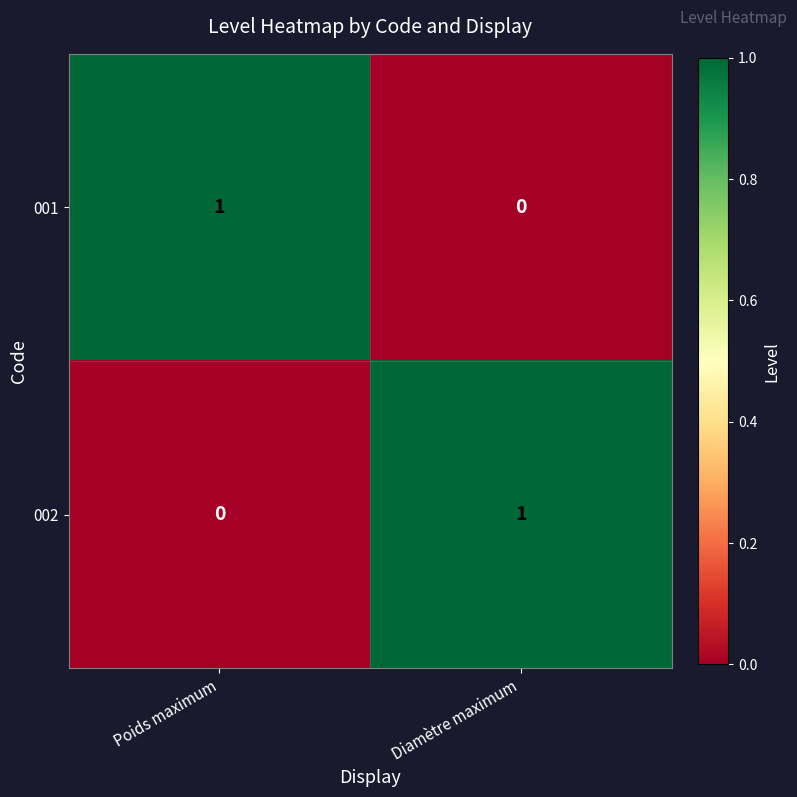

Reading left to right, extract all data points from this chart.

001: Poids maximum=1	Diamètre maximum=0
002: Poids maximum=0	Diamètre maximum=1